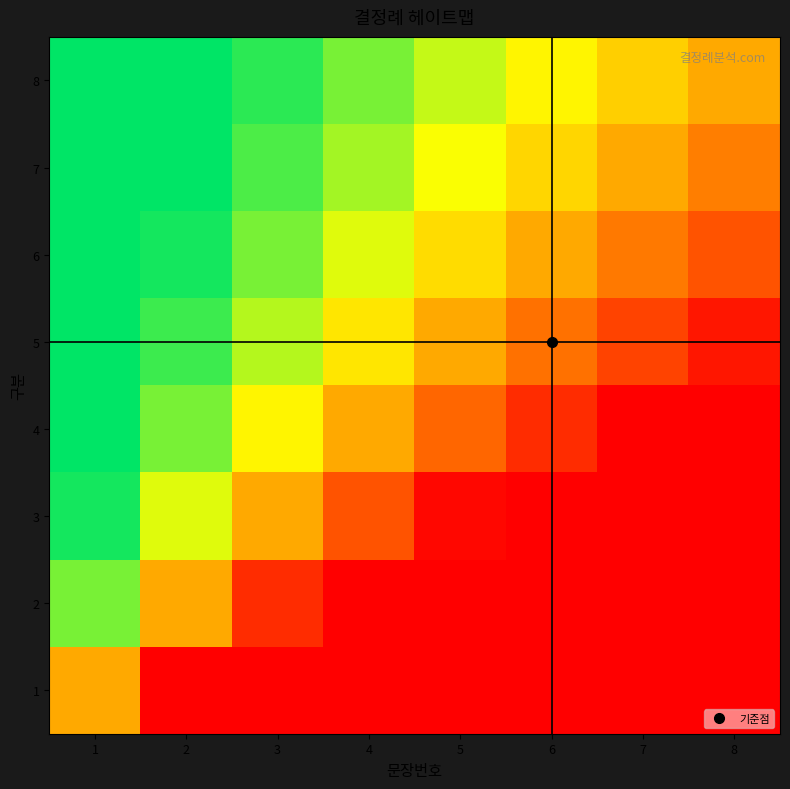

At which category is the sum across all series the highest?

8